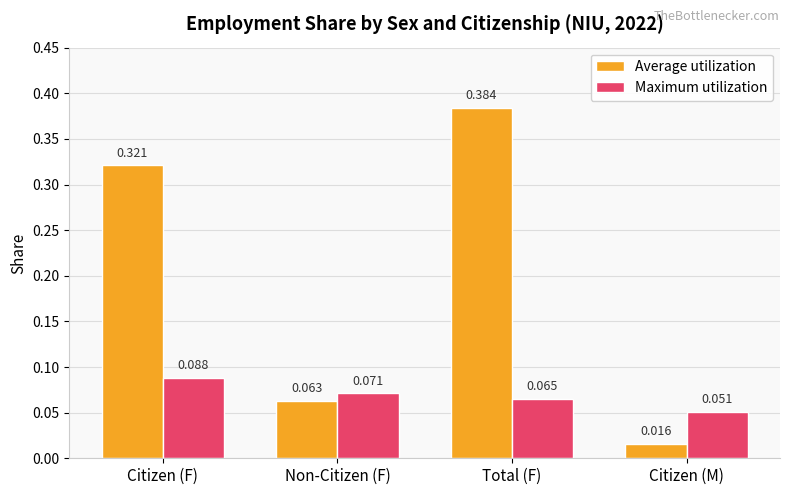

Between Total (F) and Citizen (M), which series saw the biggest shift?

Average utilization